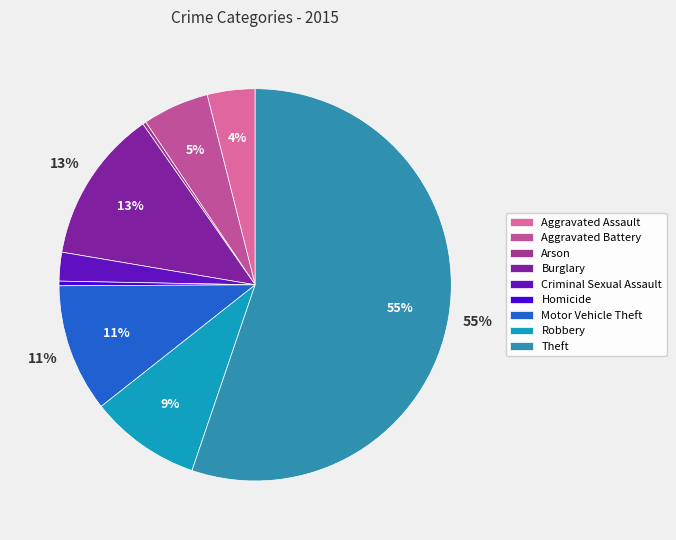

True or false: Burglary accounts for 13% of the total.

True